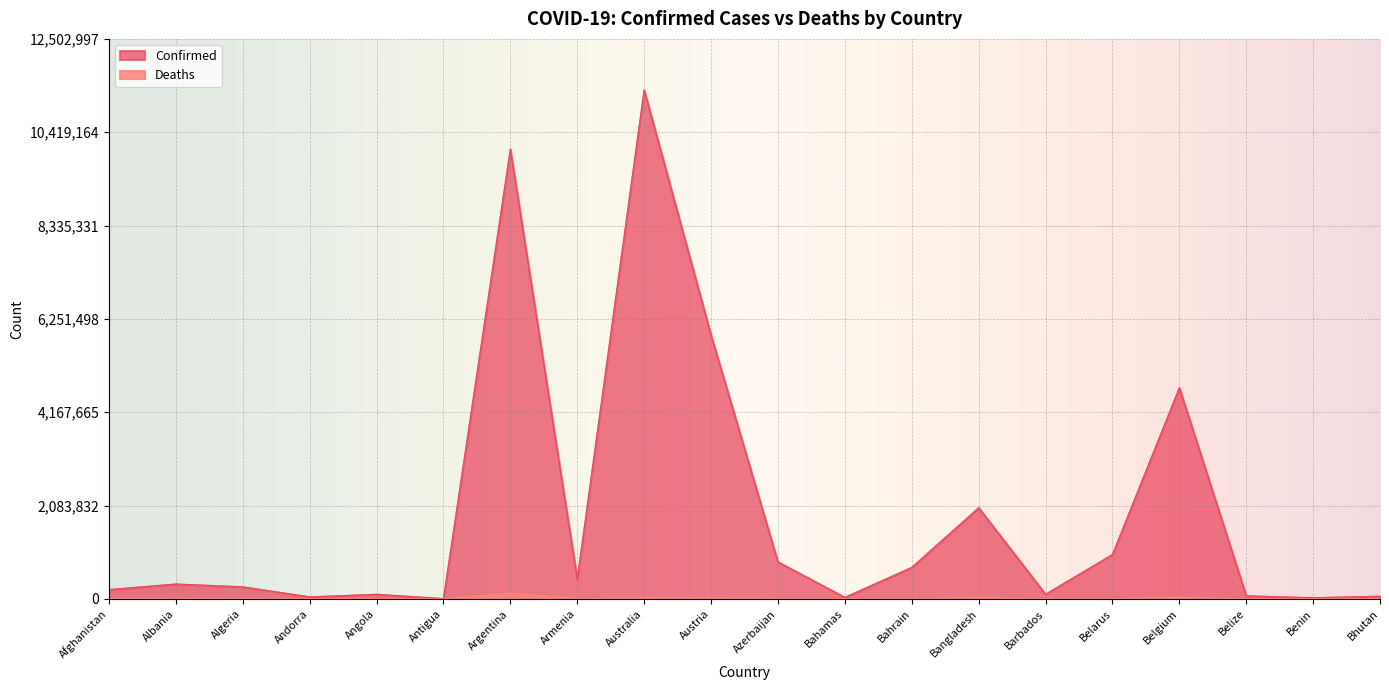

True or false: Confirmed and Deaths intersect in this chart.

False